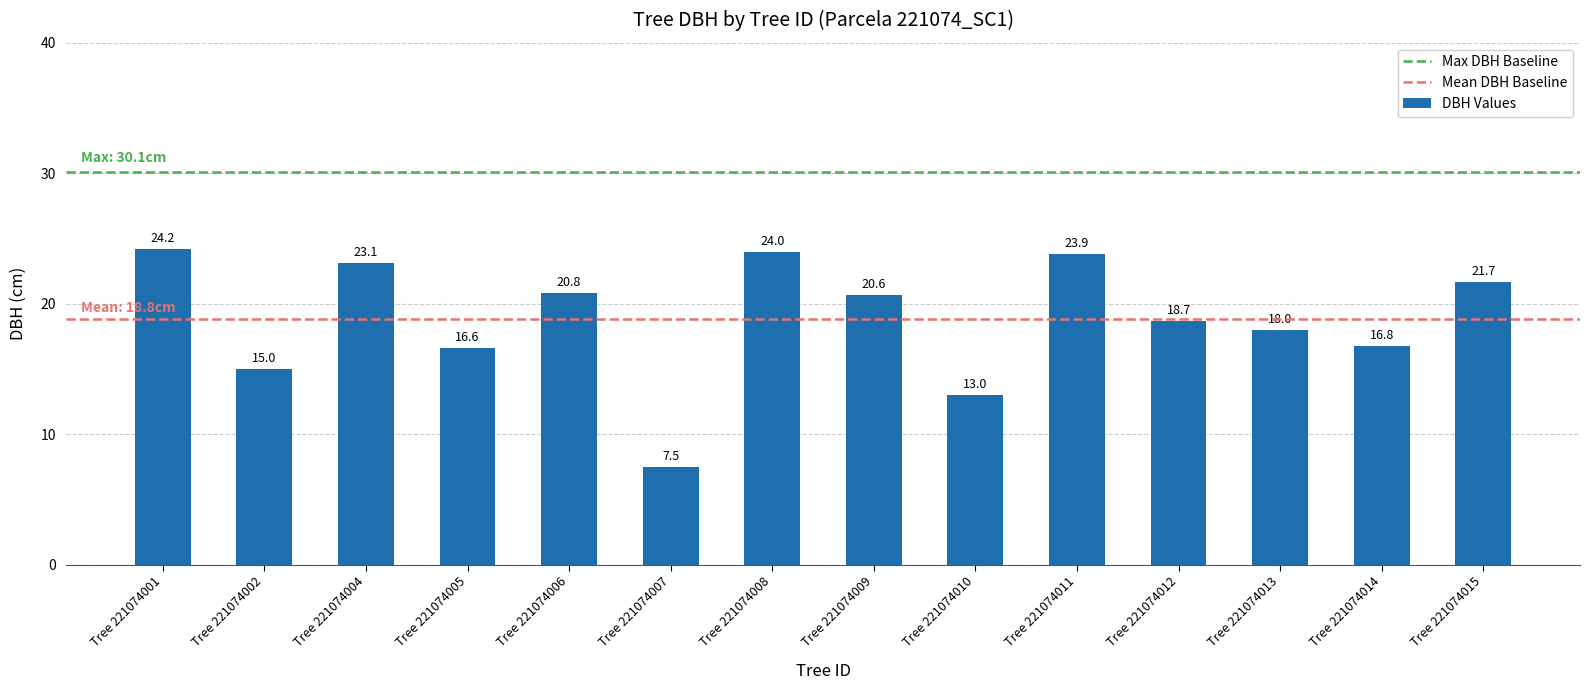

Approximately how many times larger is the value at Tree 221074011 compared to Tree 221074007?

3.2